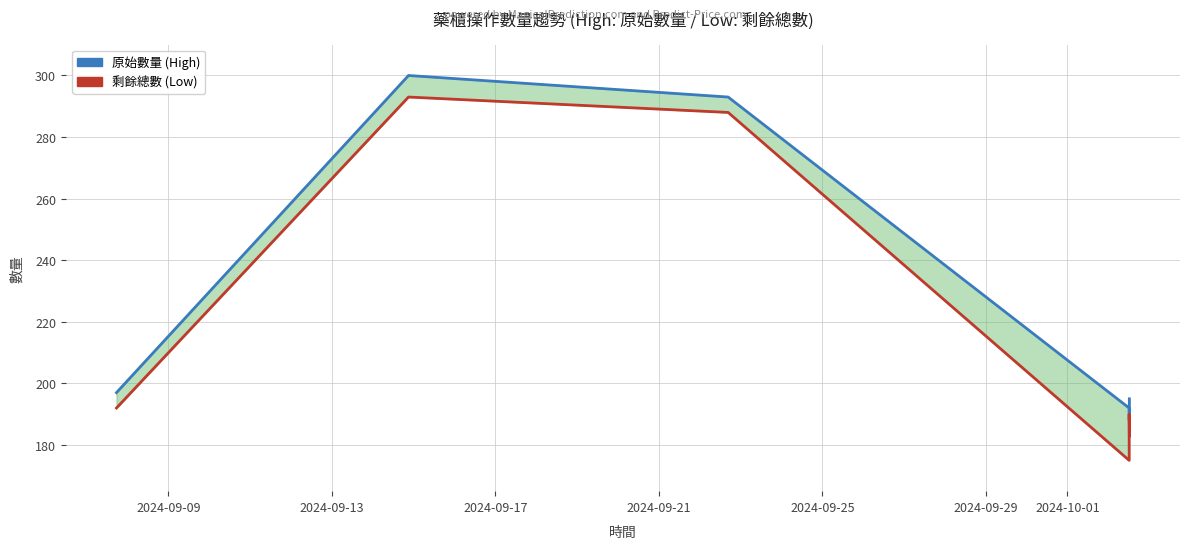

Reading right to left, what are all the values shown in this chart?

原始數量 (High): 195	188	192	293	300	197
剩餘總數 (Low): 183	190	175	288	293	192